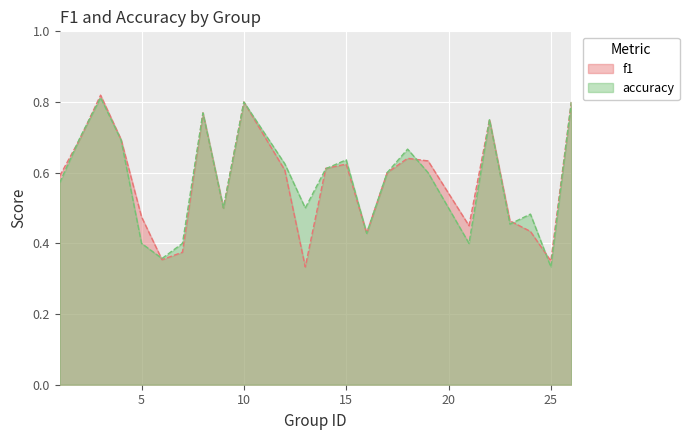

List the series in order of their overall mean, highest first.

accuracy, f1